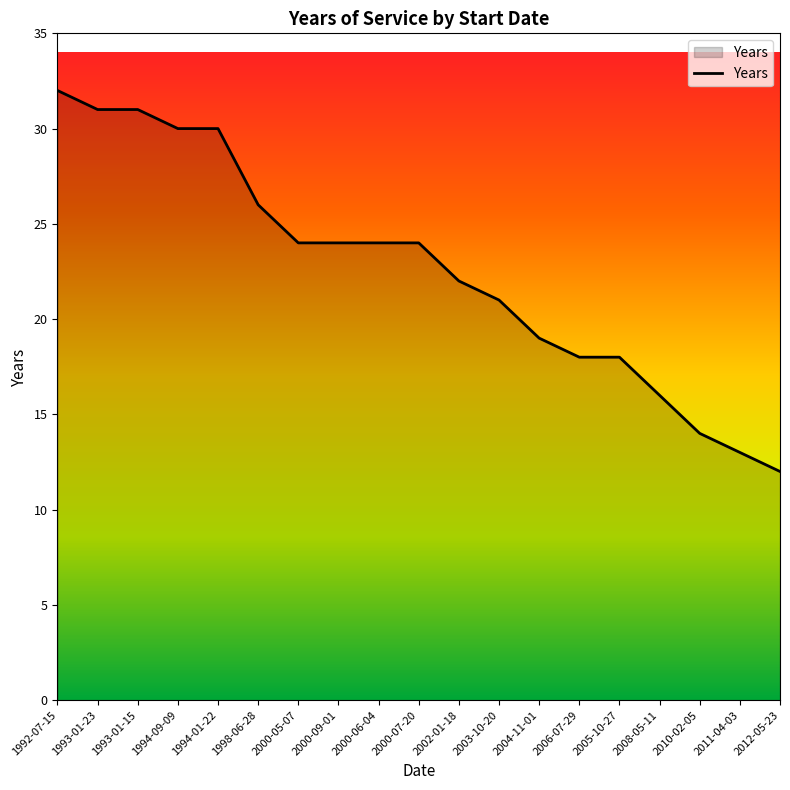

What is the change in value from 2000-07-20 to 2002-01-18?

-2